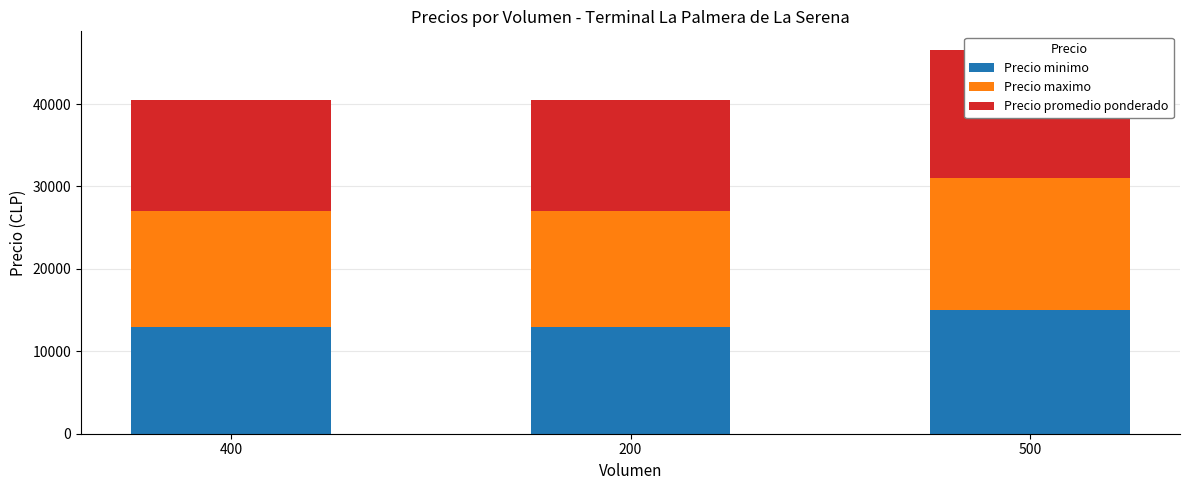

What are all the series names shown in the legend?

Precio minimo, Precio maximo, Precio promedio ponderado